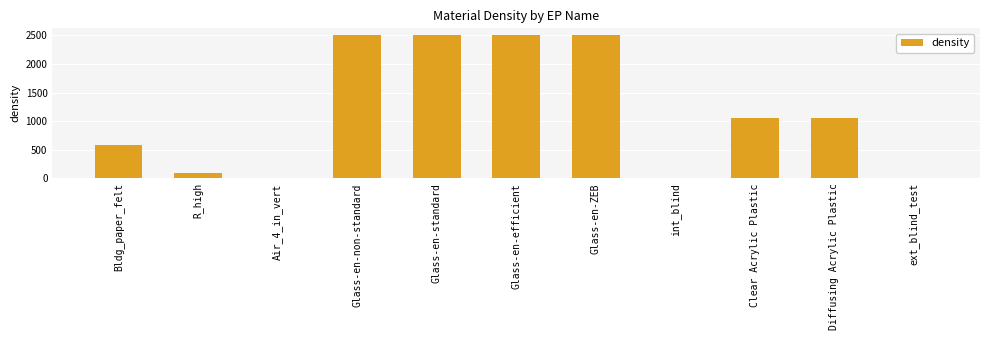

Read the value at Glass-en-standard.

2500.0